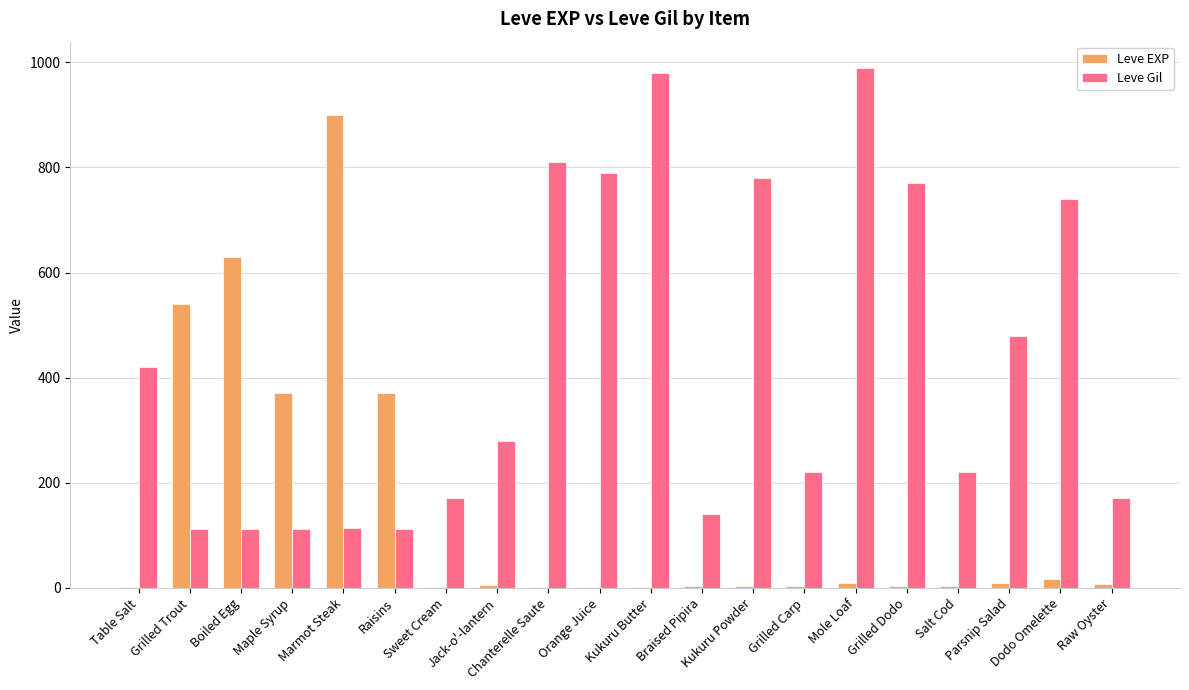

What is the minimum value shown in the chart?

1